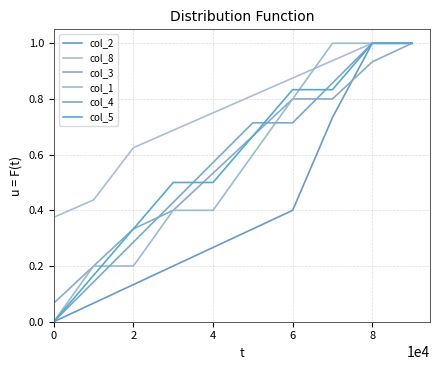

True or false: col_5 and col_8 cross at least once.

False